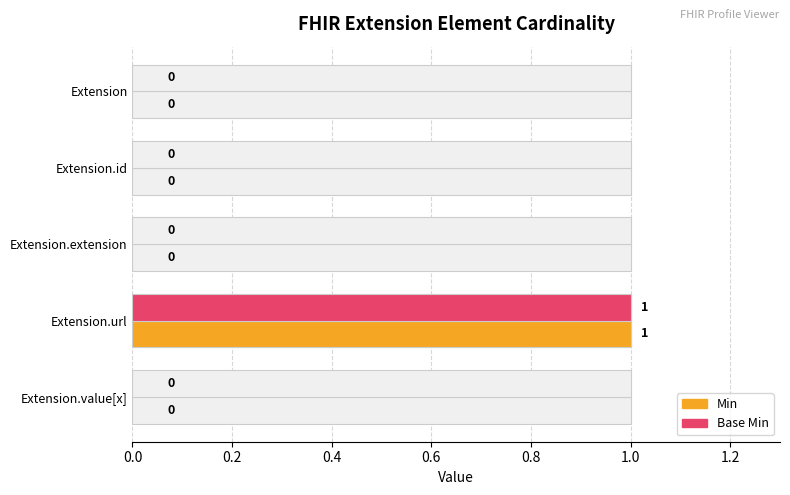

How many bars are there in total?

10